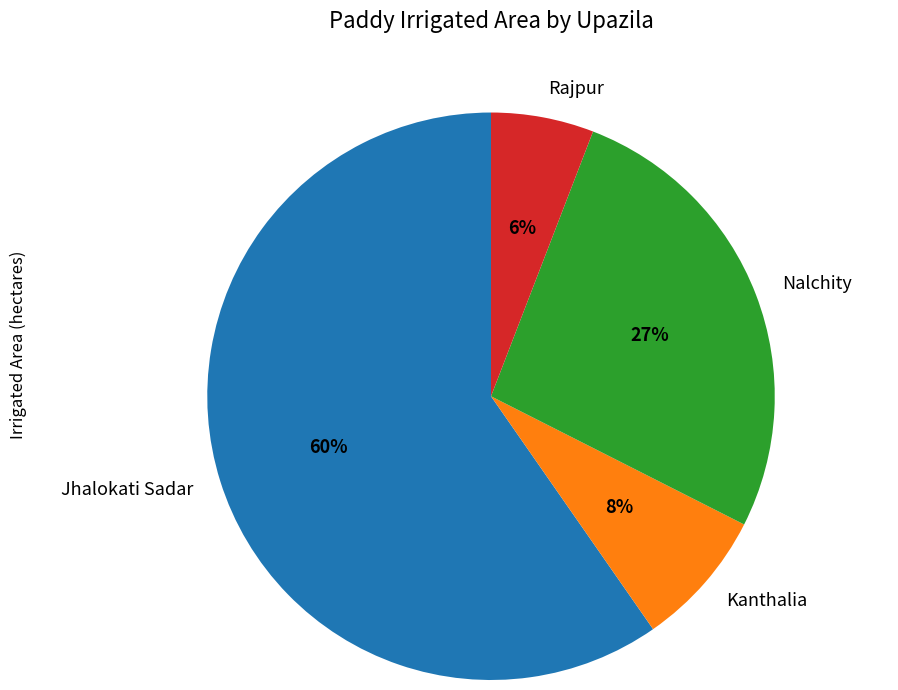

To the nearest percent, what is the average slice percentage?

25%